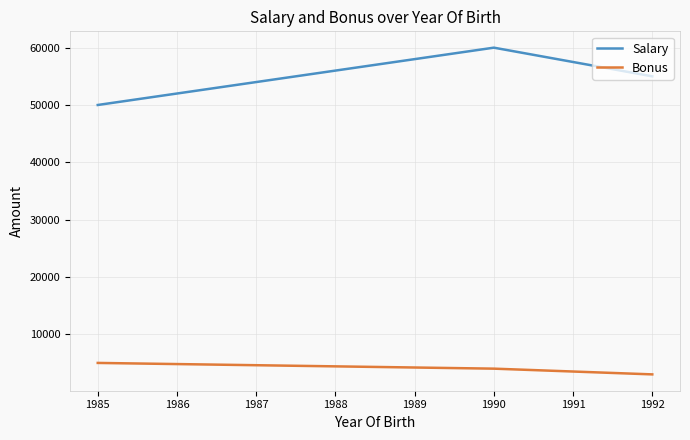

List the series in order of their peak value, highest first.

Salary, Bonus